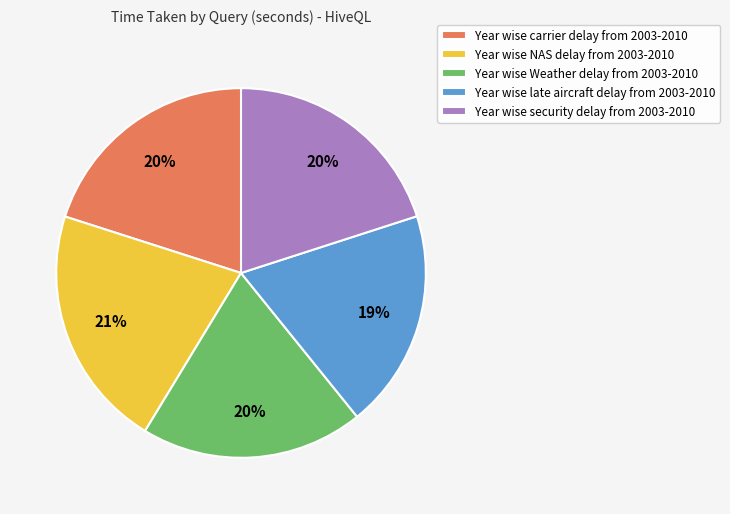

Which has a higher value, Year wise NAS delay from 2003-2010 or Year wise carrier delay from 2003-2010?

Year wise NAS delay from 2003-2010